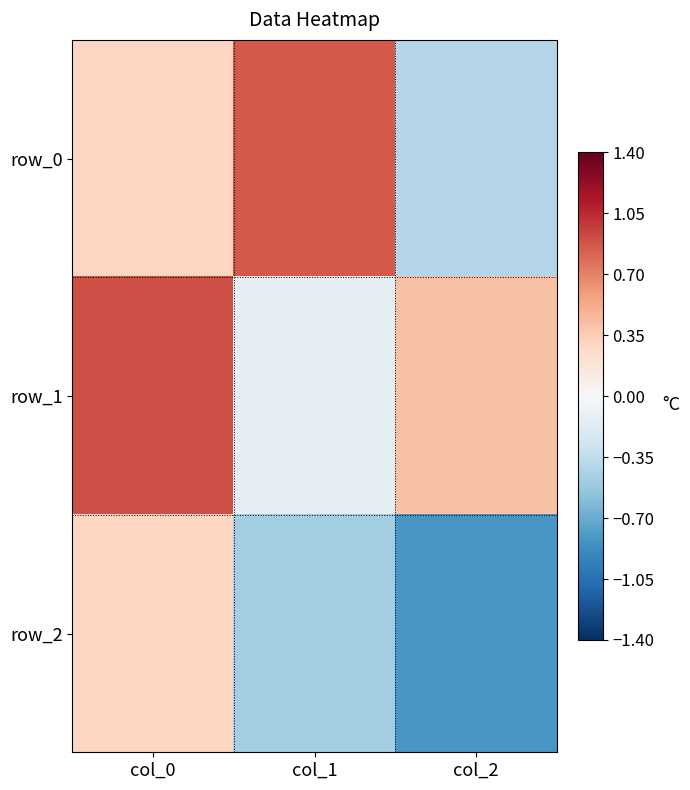

True or false: row_1 has a value of 0.9 at col_0.

True